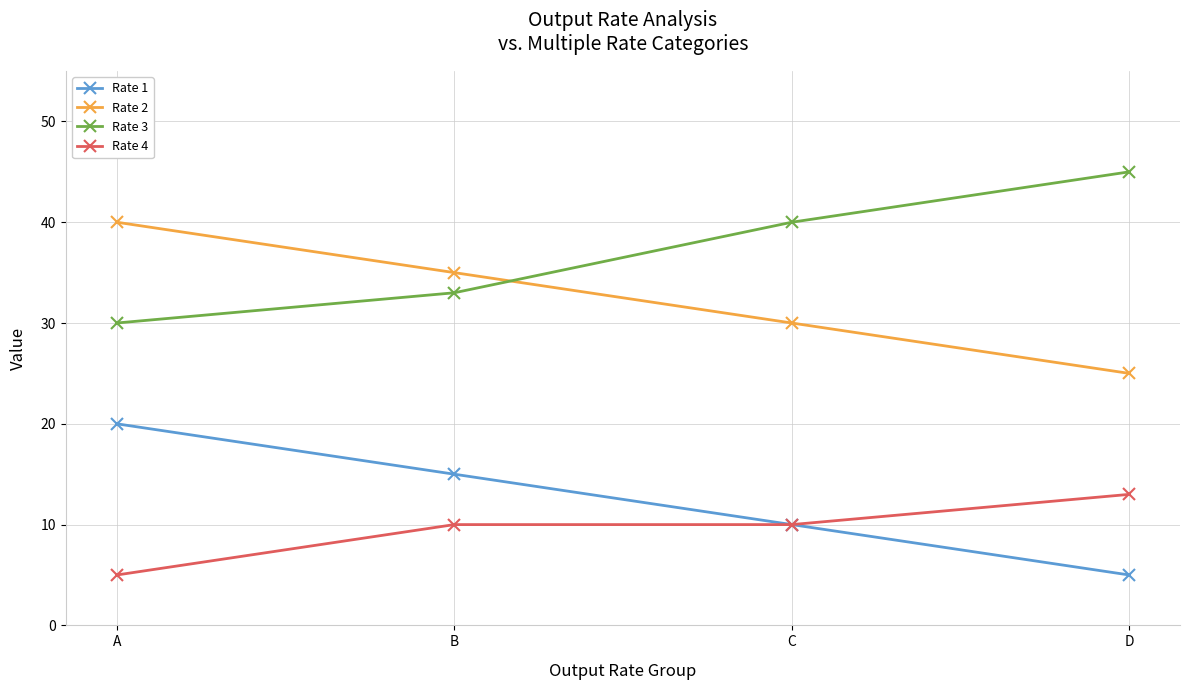

Is it true that Rate 2 equals 57 at B?

False